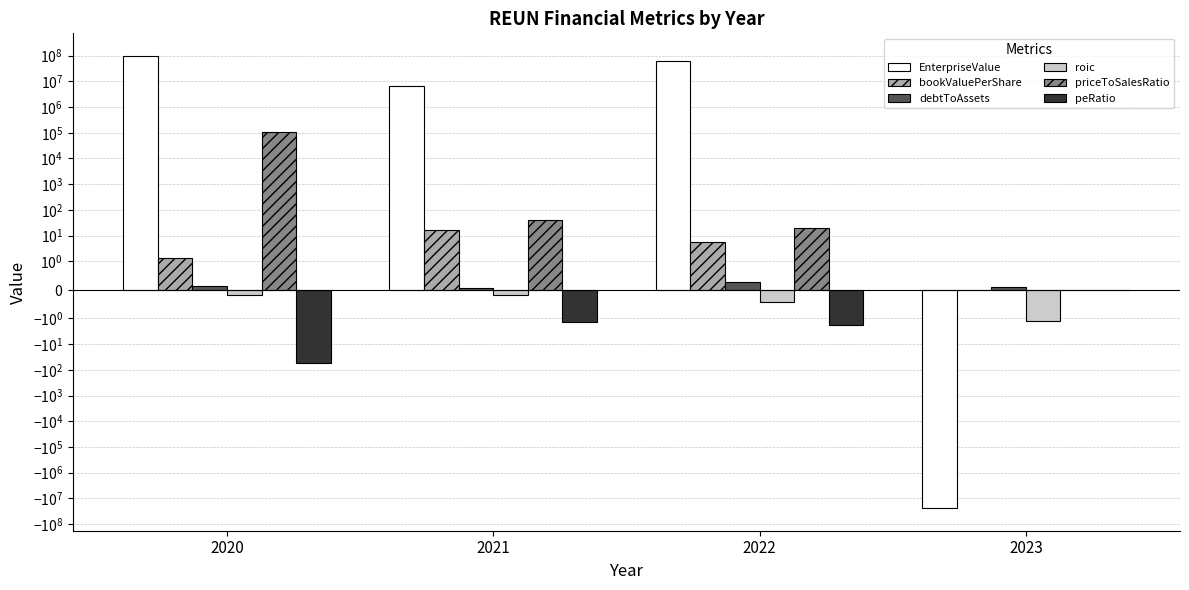

At how many categories does at least one series exceed 960147?

3